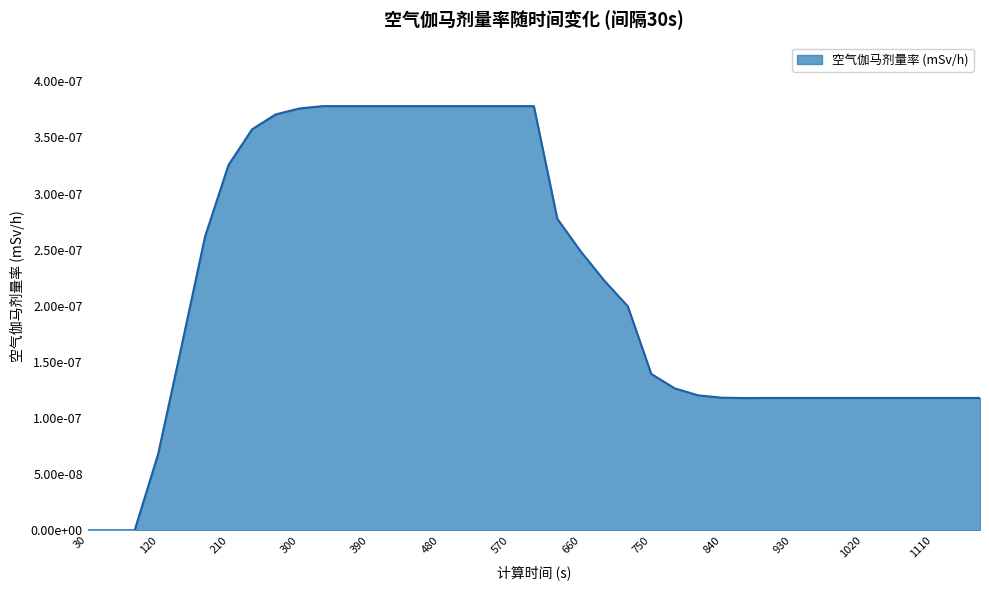

Does the chart have visible grid lines?

Yes